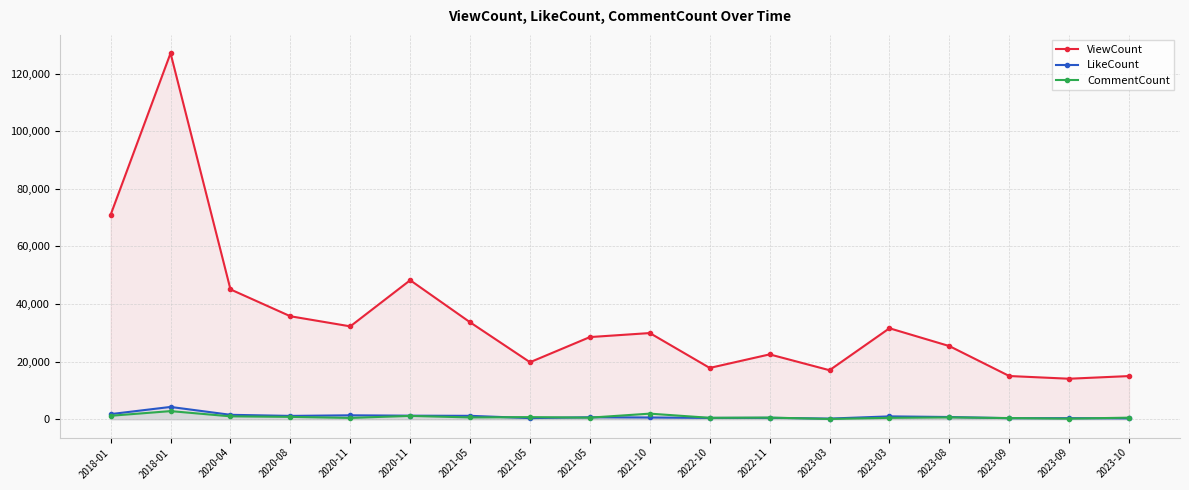

What are all the series names shown in the legend?

ViewCount, LikeCount, CommentCount